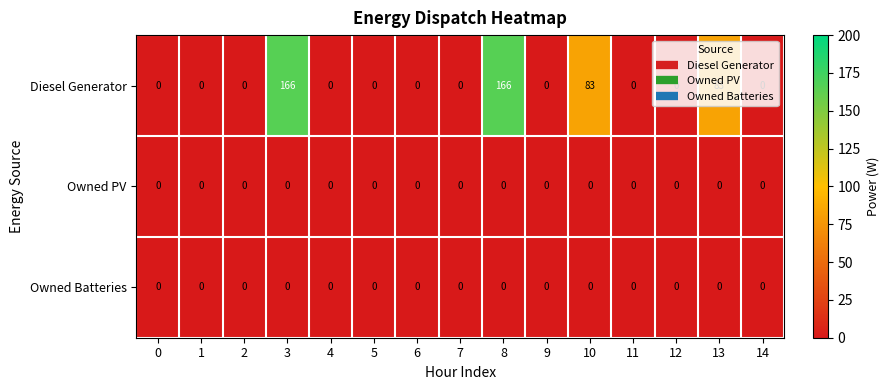

How many categories are shown in the chart?

15